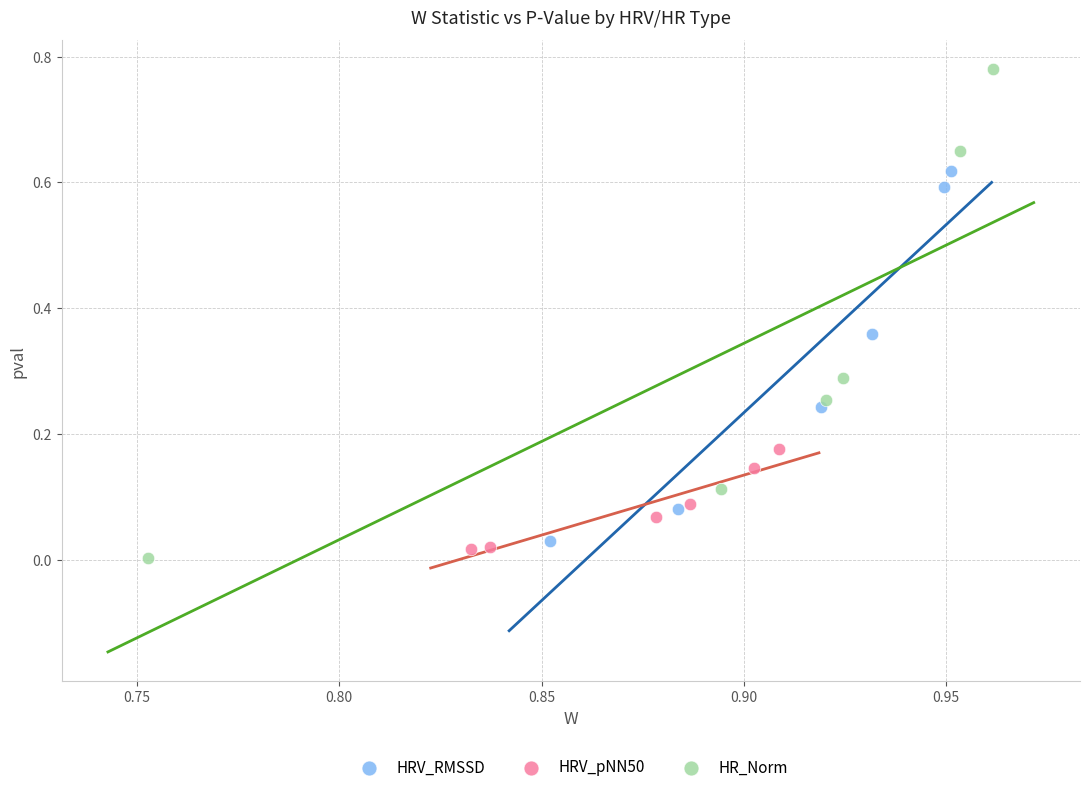

Which series reaches the minimum Y coordinate?

HR_Norm